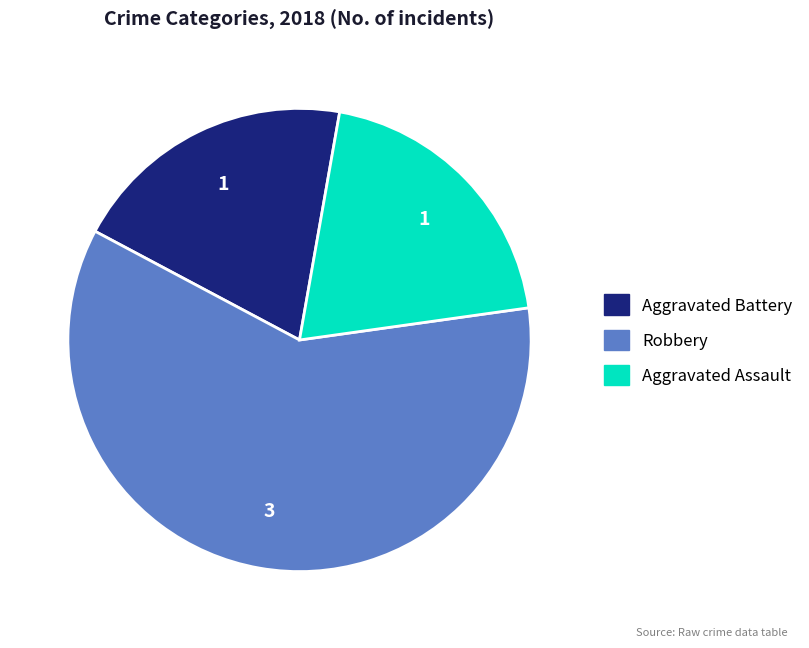

Which slice represents more than half of the pie?

Robbery